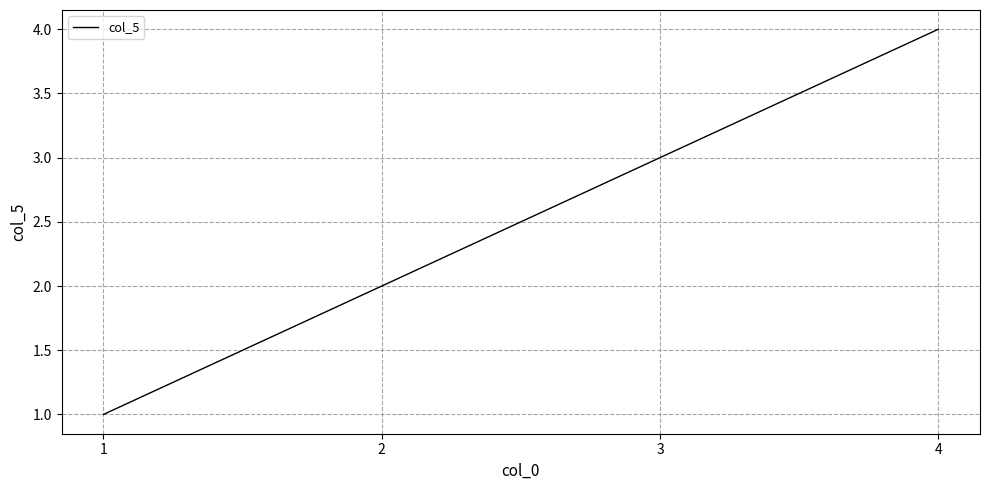

How many values are below 3?

2